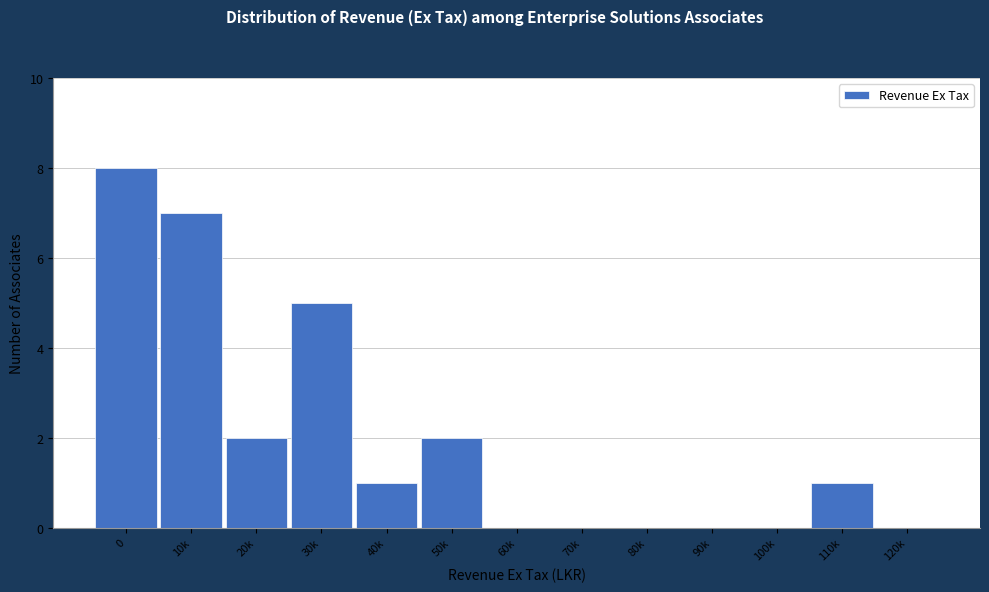

Reading left to right, transcribe all the data shown in this chart.

0=8	10k=7	20k=2	30k=5	40k=1	50k=2	60k=0	70k=0	80k=0	90k=0	100k=0	110k=1	120k=0